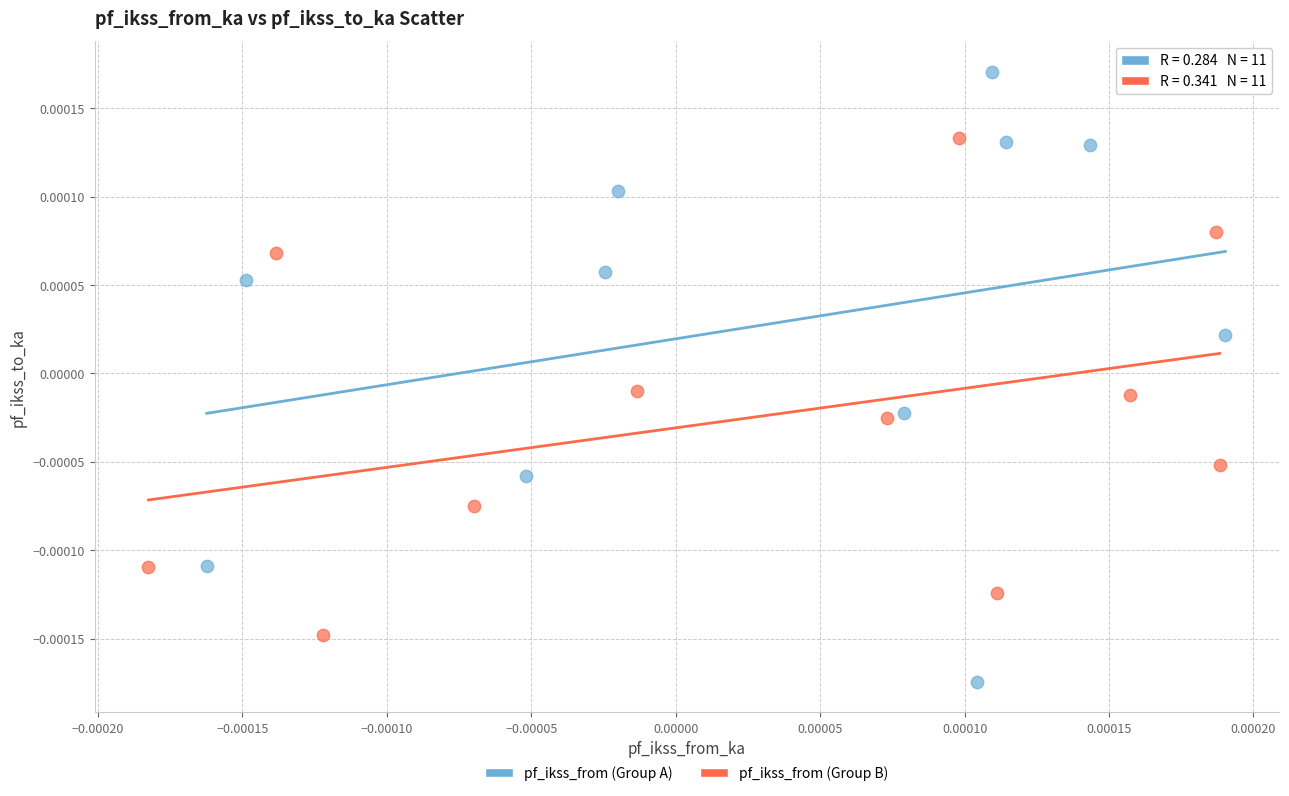

Which series has the largest Y range (max minus min)?

pf_ikss_from (Group A)